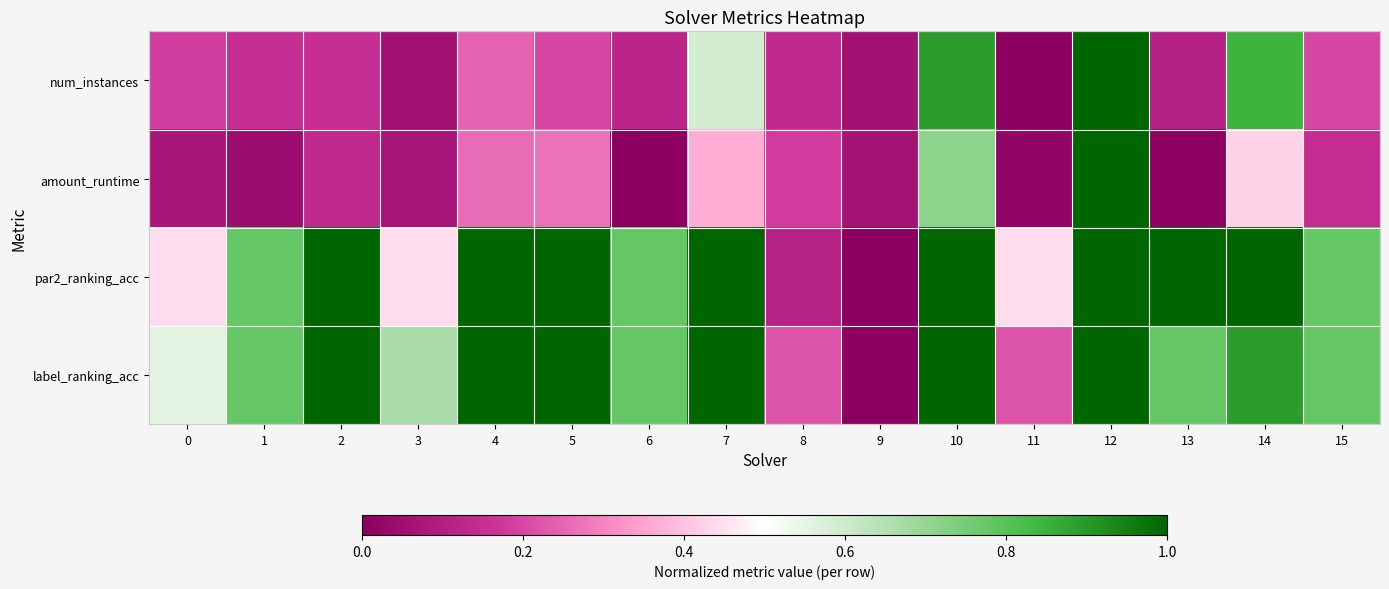

Reading left to right, transcribe all the data shown in this chart.

num_instances: 0=0.2	1=0.2	2=0.2	3=0.1	4=0.2	5=0.2	6=0.1	7=0.6	8=0.1	9=0.1	10=0.9	11=0.0	12=1.0	13=0.1	14=0.8	15=0.2
amount_runtime: 0=0.1	1=0.0	2=0.1	3=0.1	4=0.3	5=0.3	6=0.0	7=0.4	8=0.2	9=0.1	10=0.7	11=0.0	12=1.0	13=0.0	14=0.4	15=0.1
par2_ranking_acc: 0=0.4	1=0.8	2=1.0	3=0.4	4=1.0	5=1.0	6=0.8	7=1.0	8=0.1	9=0.0	10=1.0	11=0.4	12=1.0	13=1.0	14=1.0	15=0.8
label_ranking_acc: 0=0.6	1=0.8	2=1.0	3=0.7	4=1.0	5=1.0	6=0.8	7=1.0	8=0.2	9=0.0	10=1.0	11=0.2	12=1.0	13=0.8	14=0.9	15=0.8